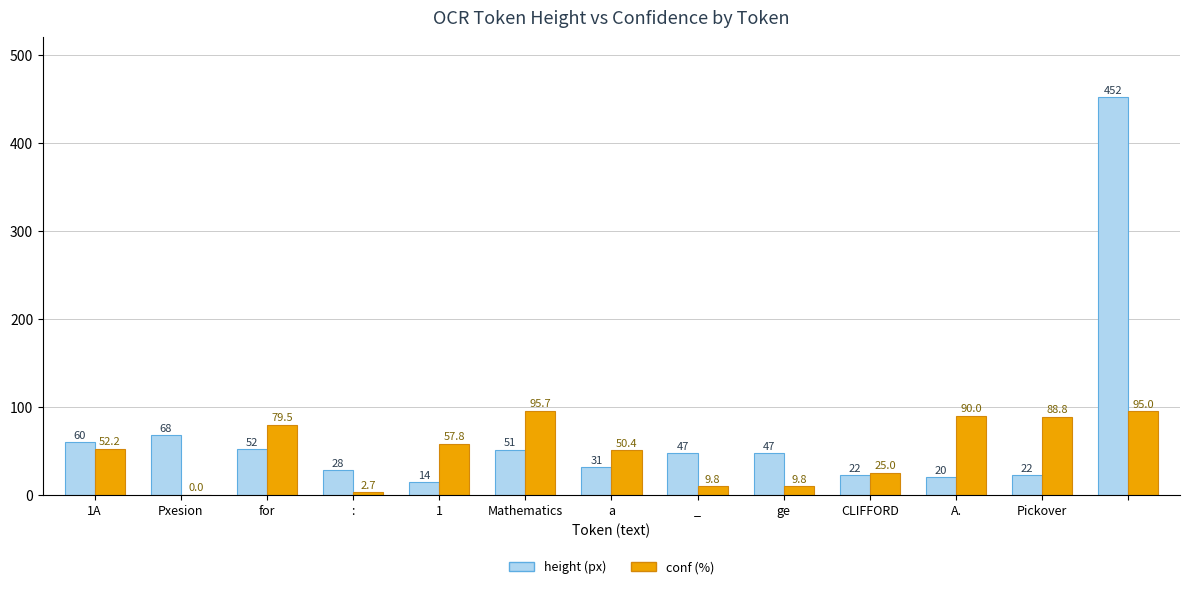

What is the maximum value shown in the chart?

452.0